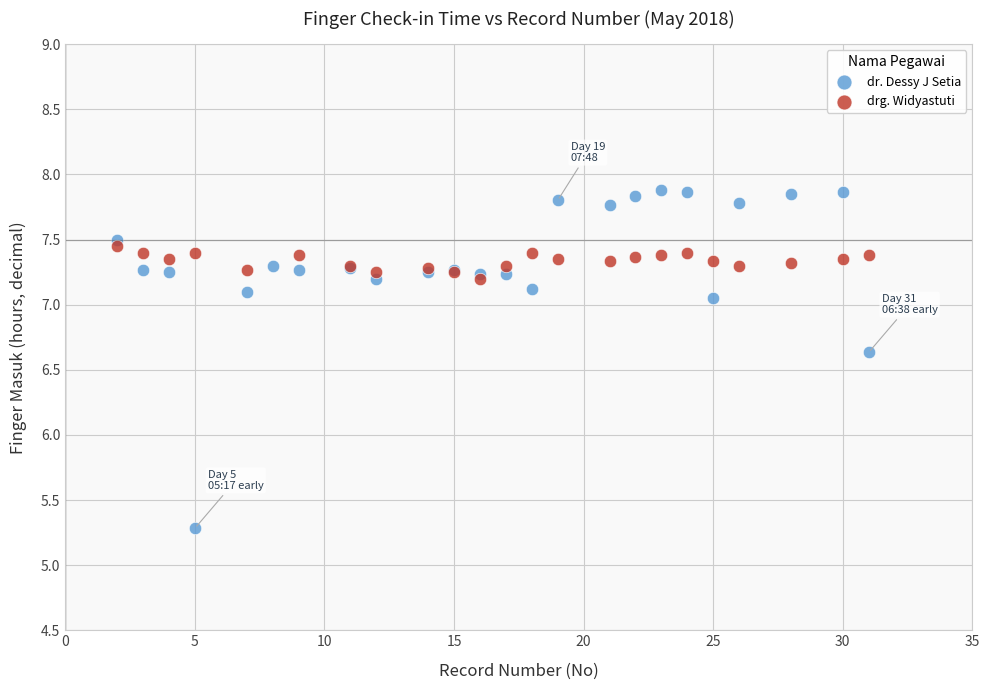

Which series contains the highest Y value?

dr. Dessy J Setia